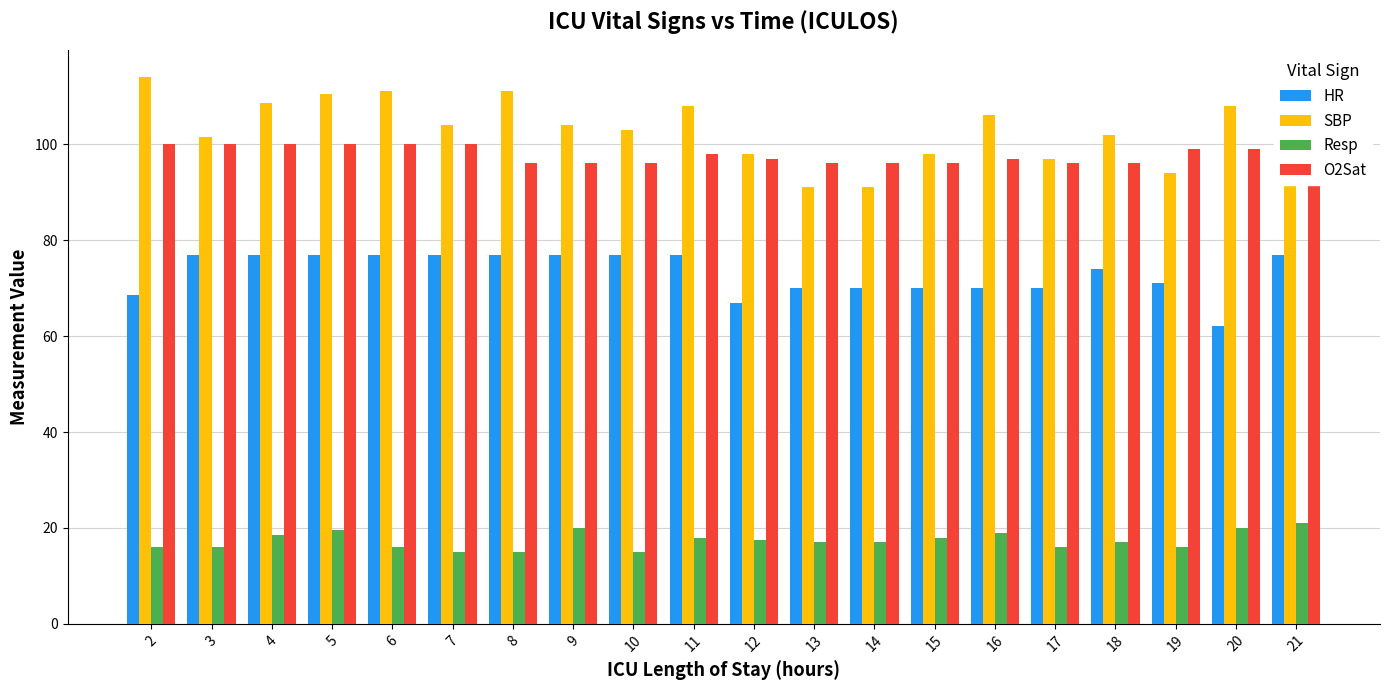

Reading left to right, transcribe all the data shown in this chart.

HR: 2=68.5	3=77.0	4=77.0	5=77.0	6=77.0	7=77.0	8=77.0	9=77.0	10=77.0	11=77.0	12=67.0	13=70.0	14=70.0	15=70.0	16=70.0	17=70.0	18=74.0	19=71.0	20=62.0	21=77.0
SBP: 2=114.0	3=101.5	4=108.5	5=110.5	6=111.0	7=104.0	8=111.0	9=104.0	10=103.0	11=108.0	12=98.0	13=91.0	14=91.0	15=98.0	16=106.0	17=97.0	18=102.0	19=94.0	20=108.0	21=107.0
Resp: 2=16.0	3=16.0	4=18.5	5=19.5	6=16.0	7=15.0	8=15.0	9=20.0	10=15.0	11=18.0	12=17.5	13=17.0	14=17.0	15=18.0	16=19.0	17=16.0	18=17.0	19=16.0	20=20.0	21=21.0
O2Sat: 2=100.0	3=100.0	4=100.0	5=100.0	6=100.0	7=100.0	8=96.0	9=96.0	10=96.0	11=98.0	12=97.0	13=96.0	14=96.0	15=96.0	16=97.0	17=96.0	18=96.0	19=99.0	20=99.0	21=95.0